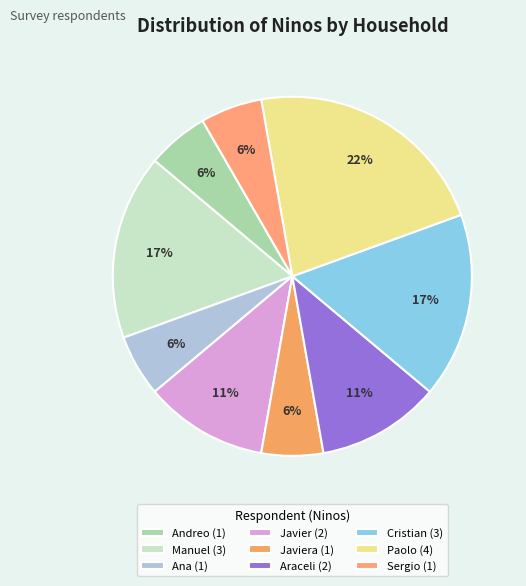

How many slices are in this pie chart?

9